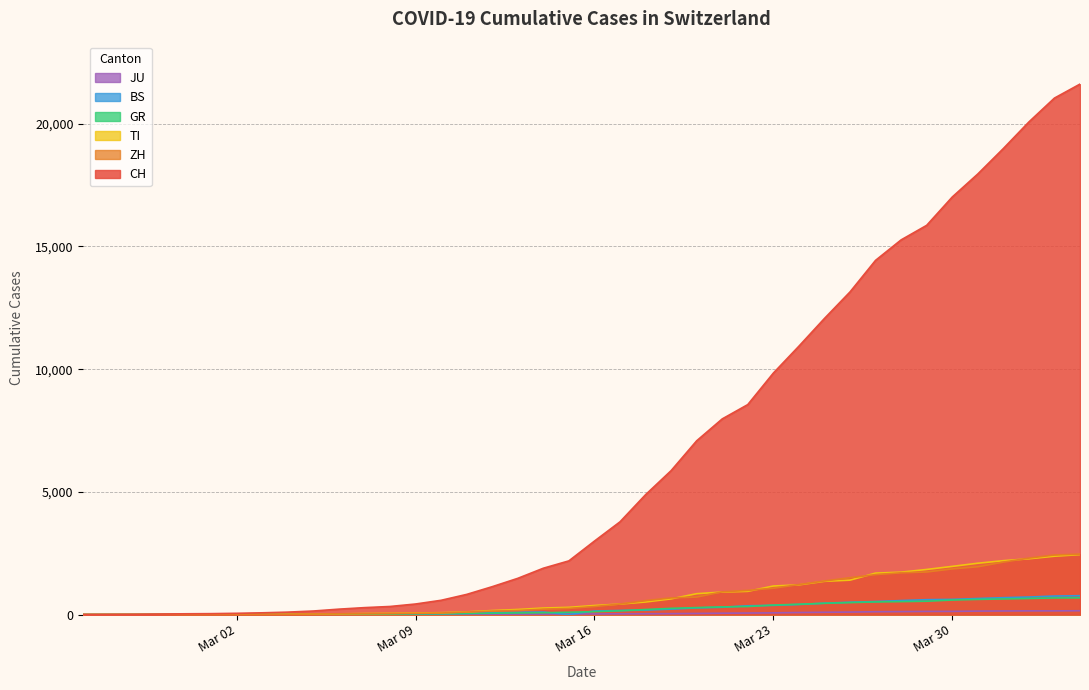

What is the average value of the CH series?

6479